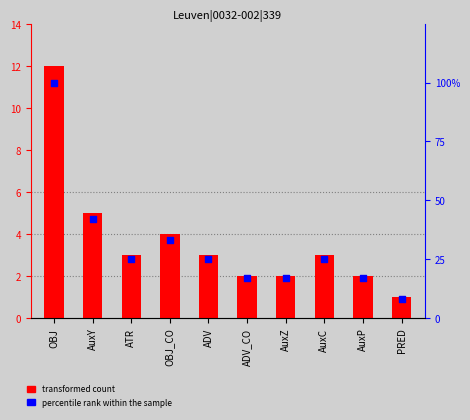

Which series has the largest Y range (max minus min)?

percentile rank within the sample